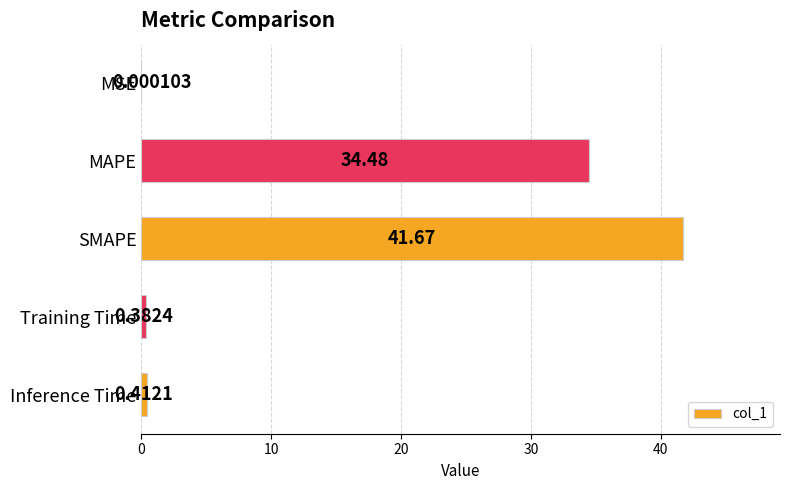

Where is the data nearest to the value 20?

MAPE